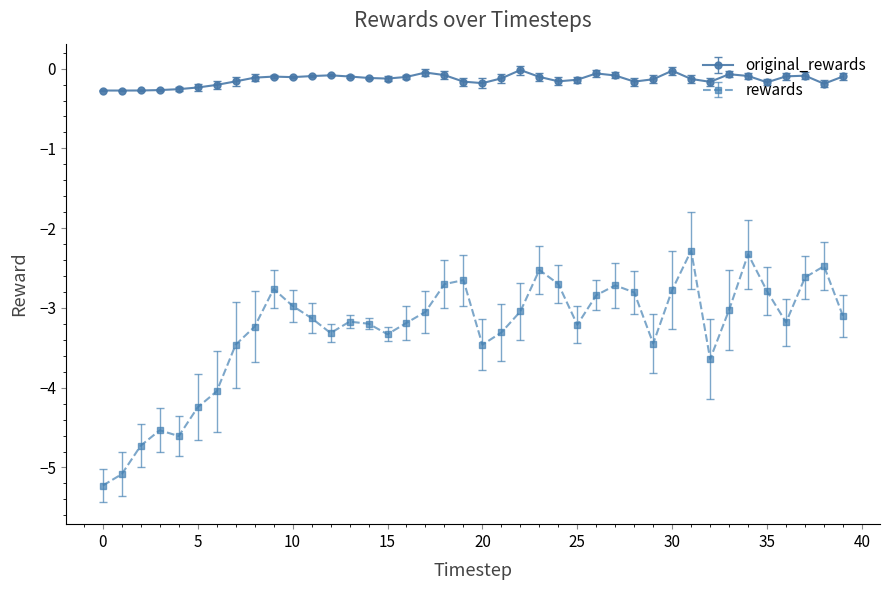

True or false: rewards and original_rewards cross at least once.

False